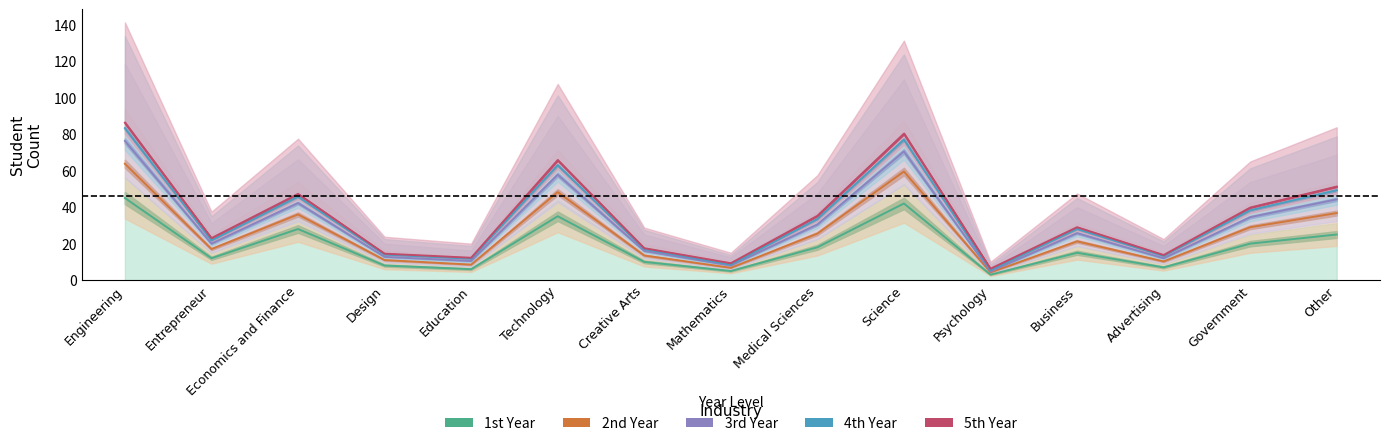

What is the difference between the 5th Year values at Advertising and Psychology?

6.0